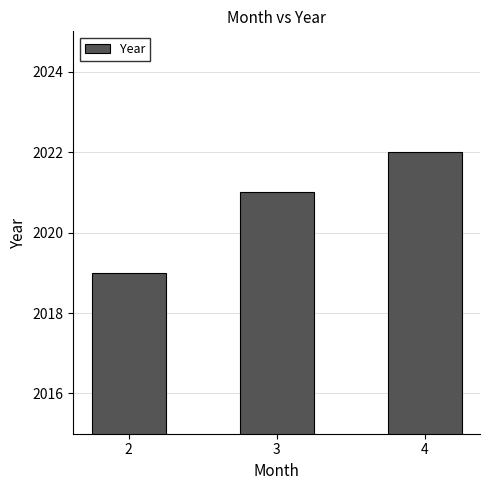

What is the greatest value displayed?

2022